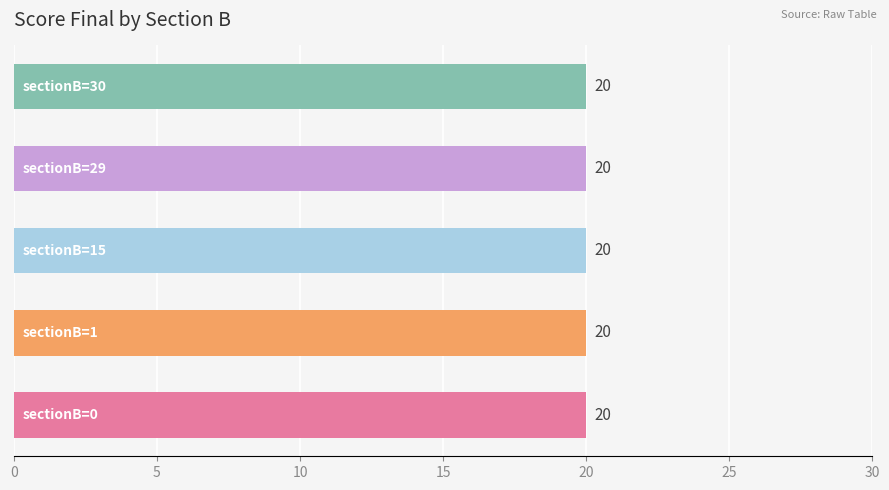

How many data points does each series have?

5